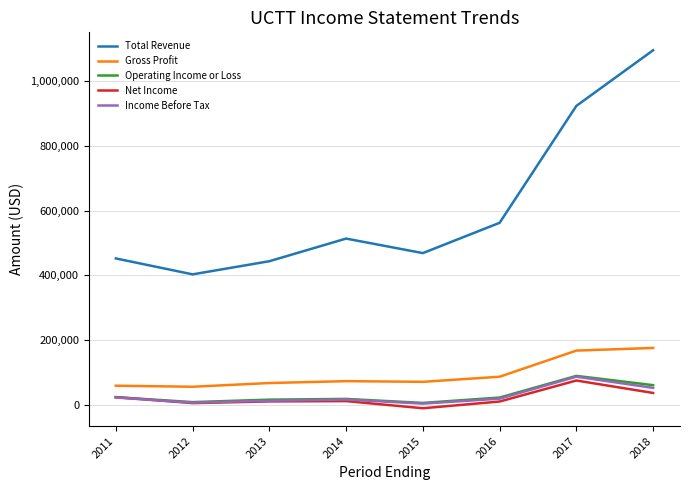

Does the chart display data point markers on the line(s)?

No